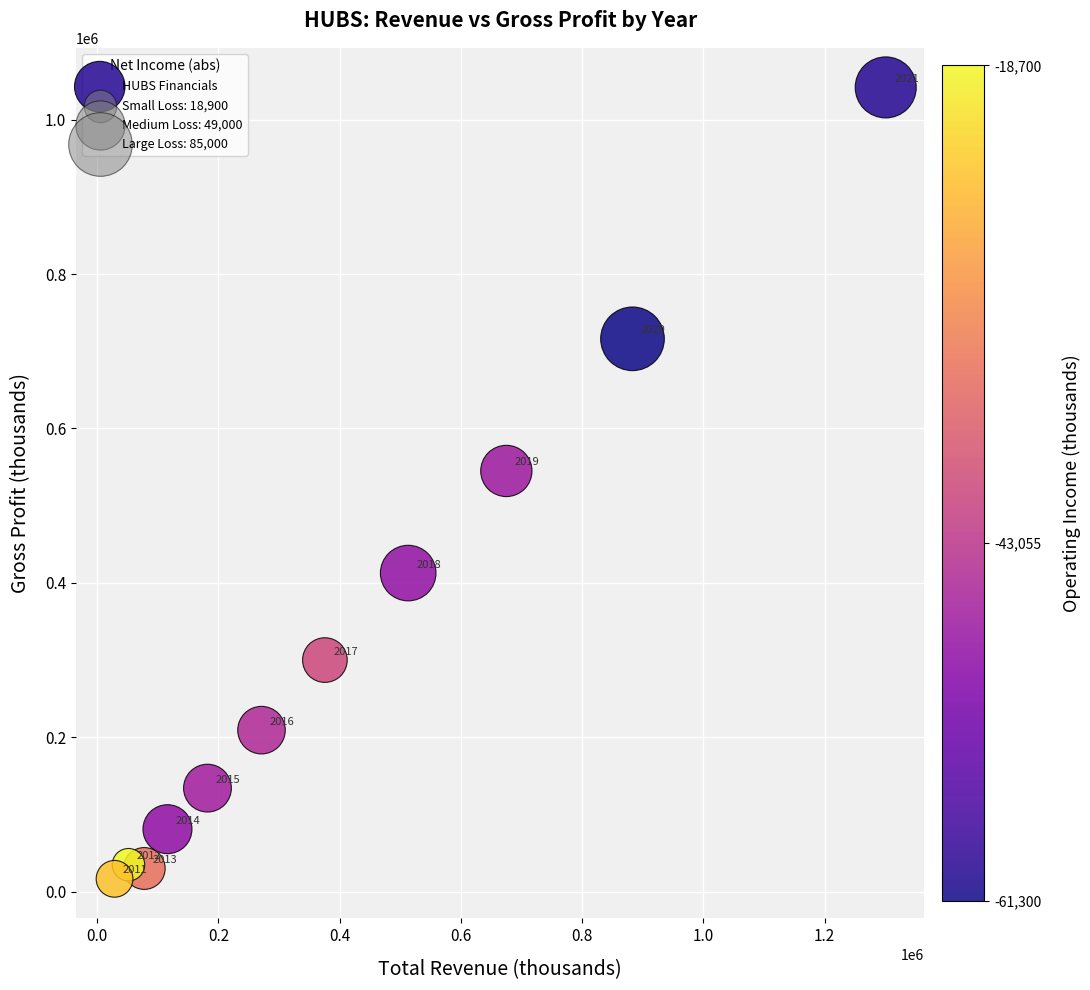

What Y value in the scatter plot is closest to 529150?

544900